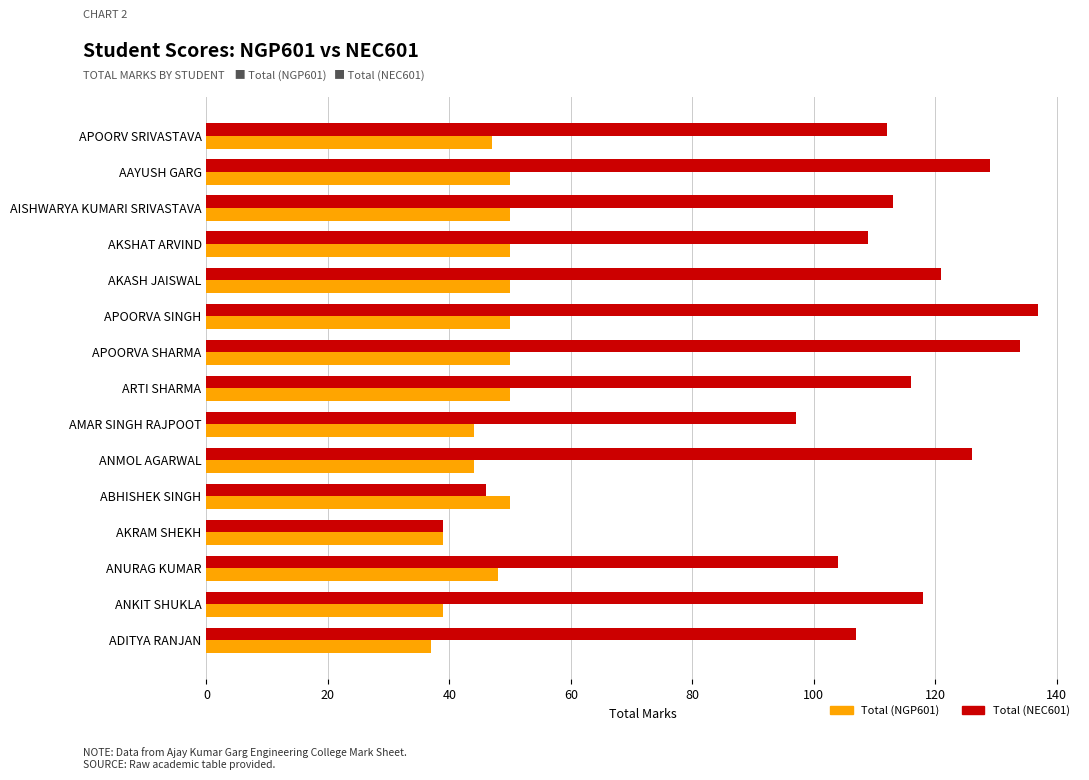

Which series has the widest spread of values?

Total (NEC601)